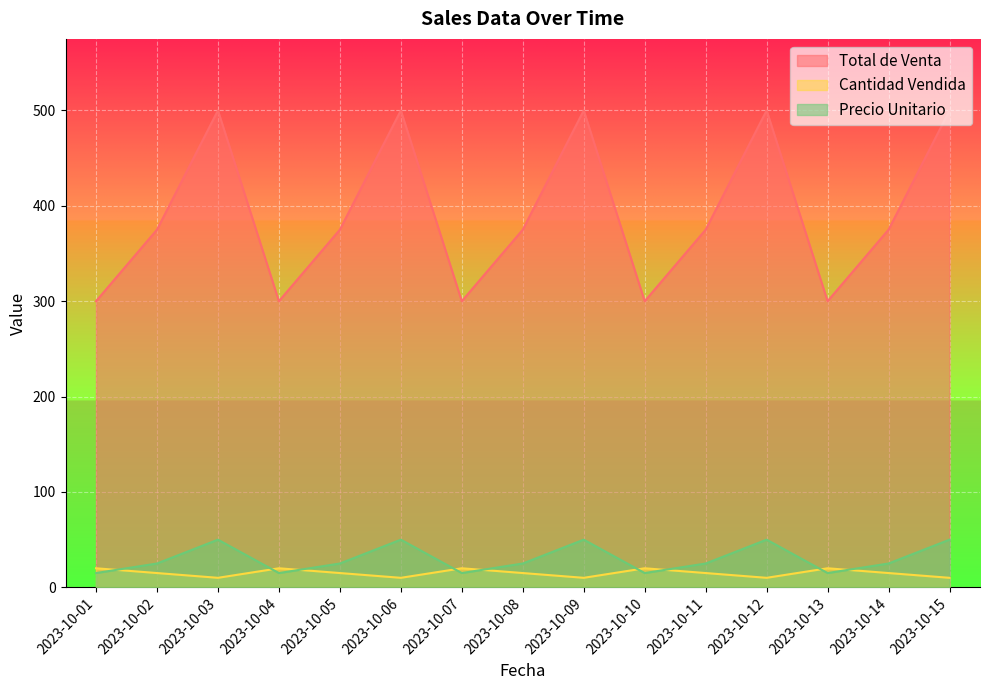

How many lines are shown in the chart?

3